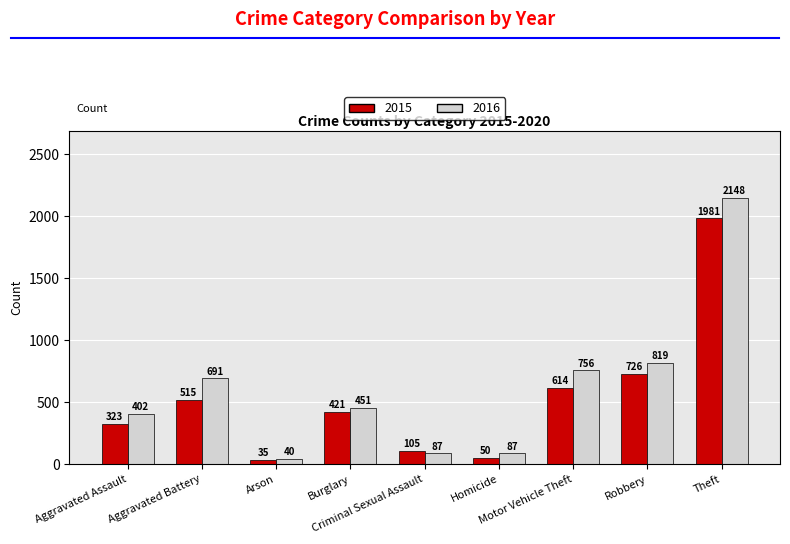

At which label does 2016 reach its minimum?

Arson